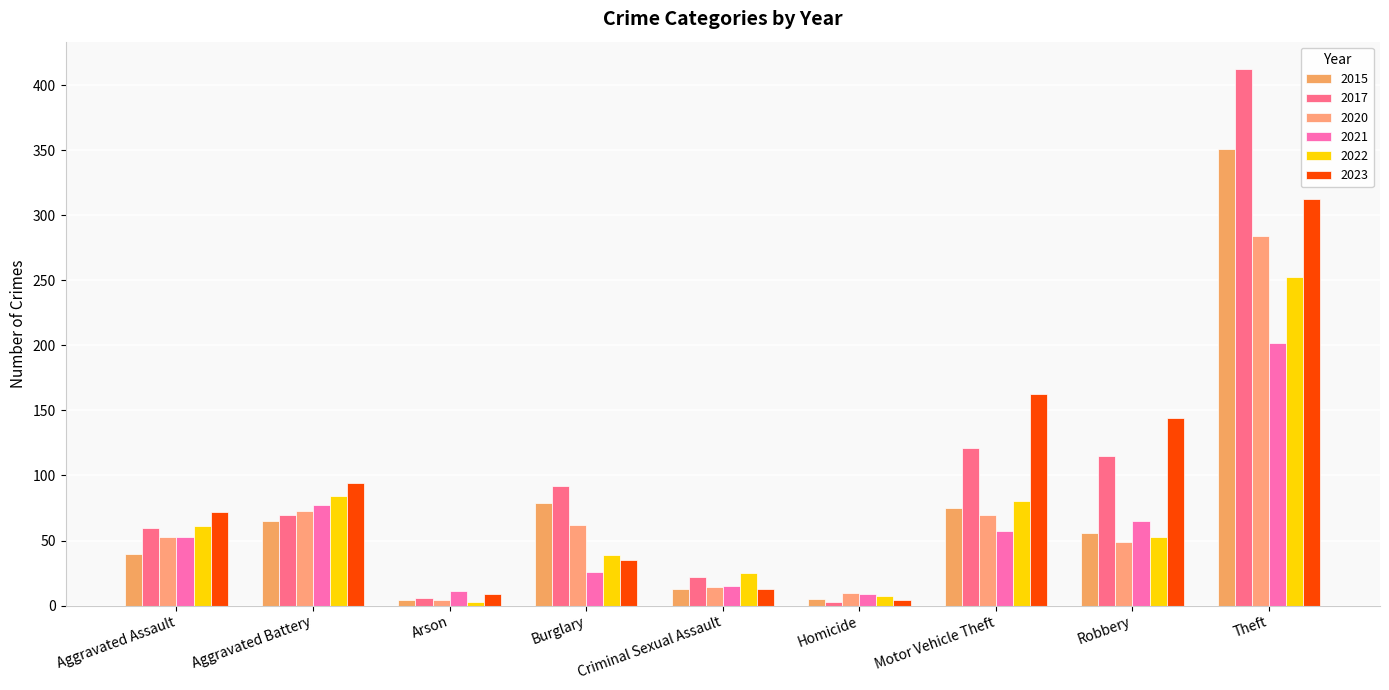

What is the spread (max minus min) of values at Theft?

211